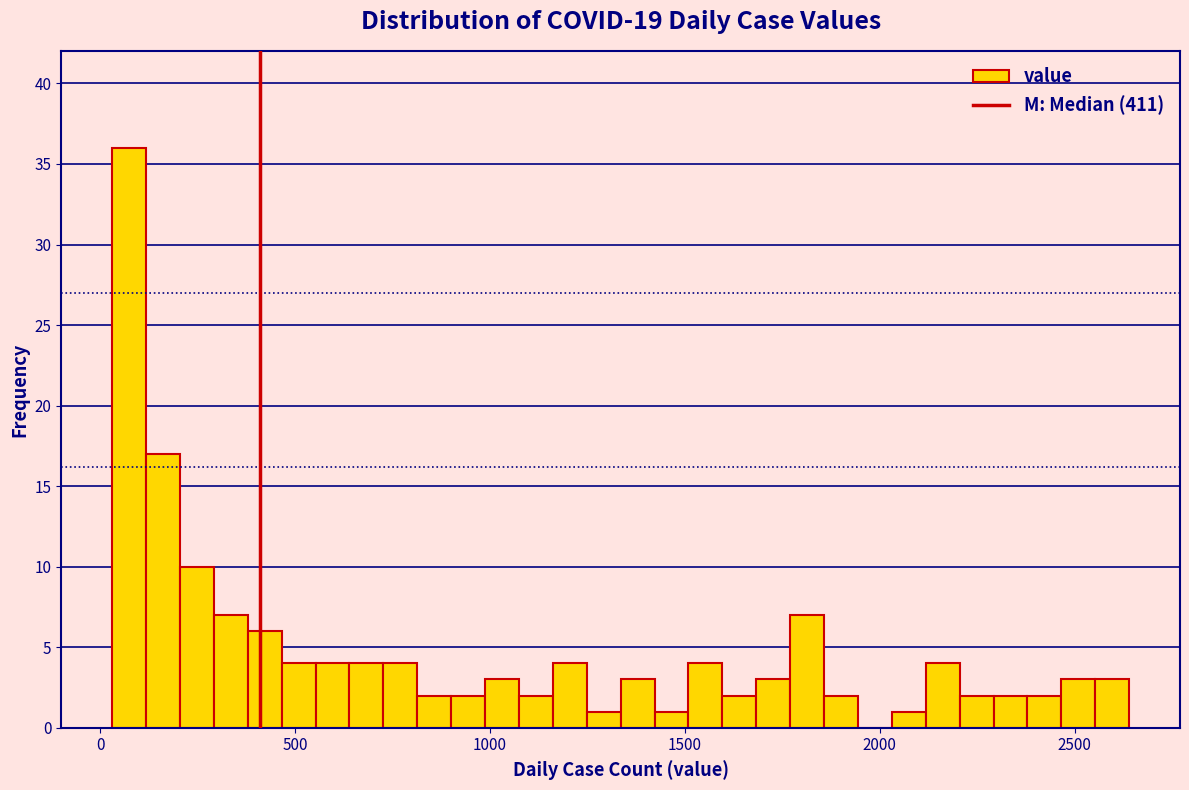

Read against the x-axis, roughly where is the centre of the tallest bar?

50